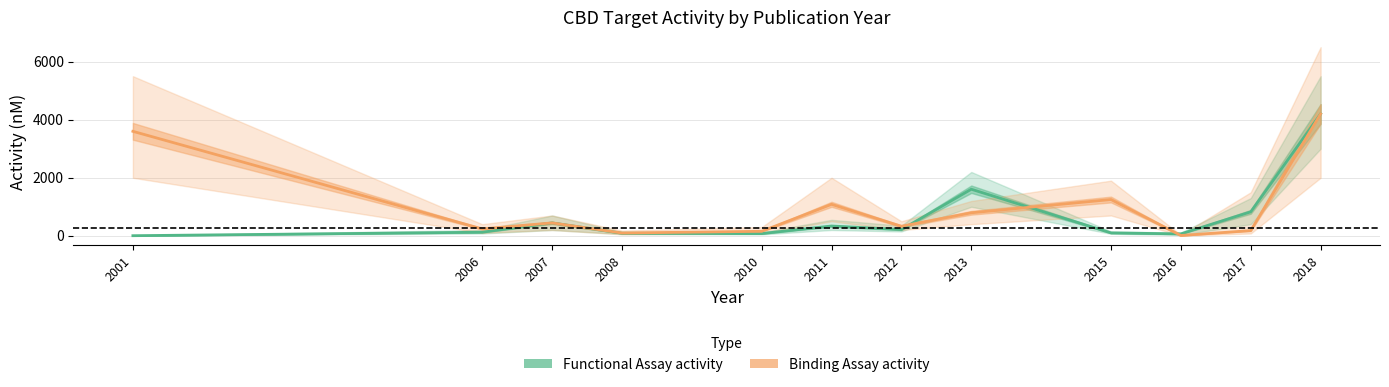

At which category is the sum across all series the highest?

2018